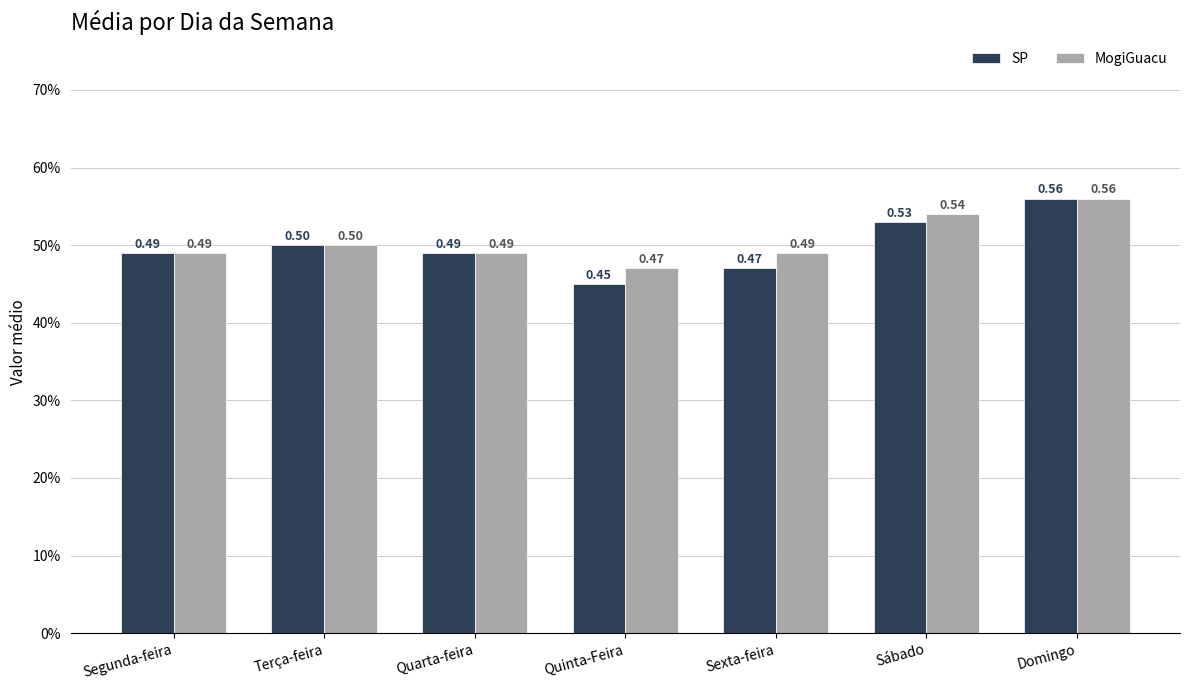

At how many categories does at least one series exceed 0?

7